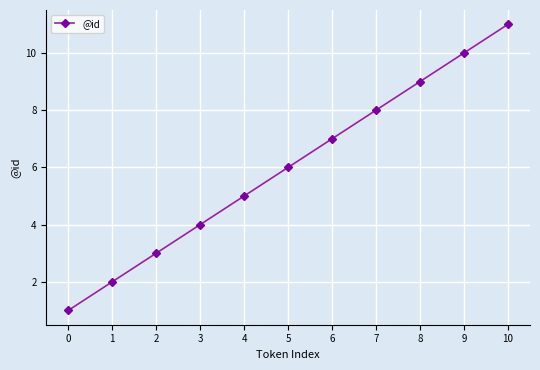

Where is the data nearest to the value 6?

5